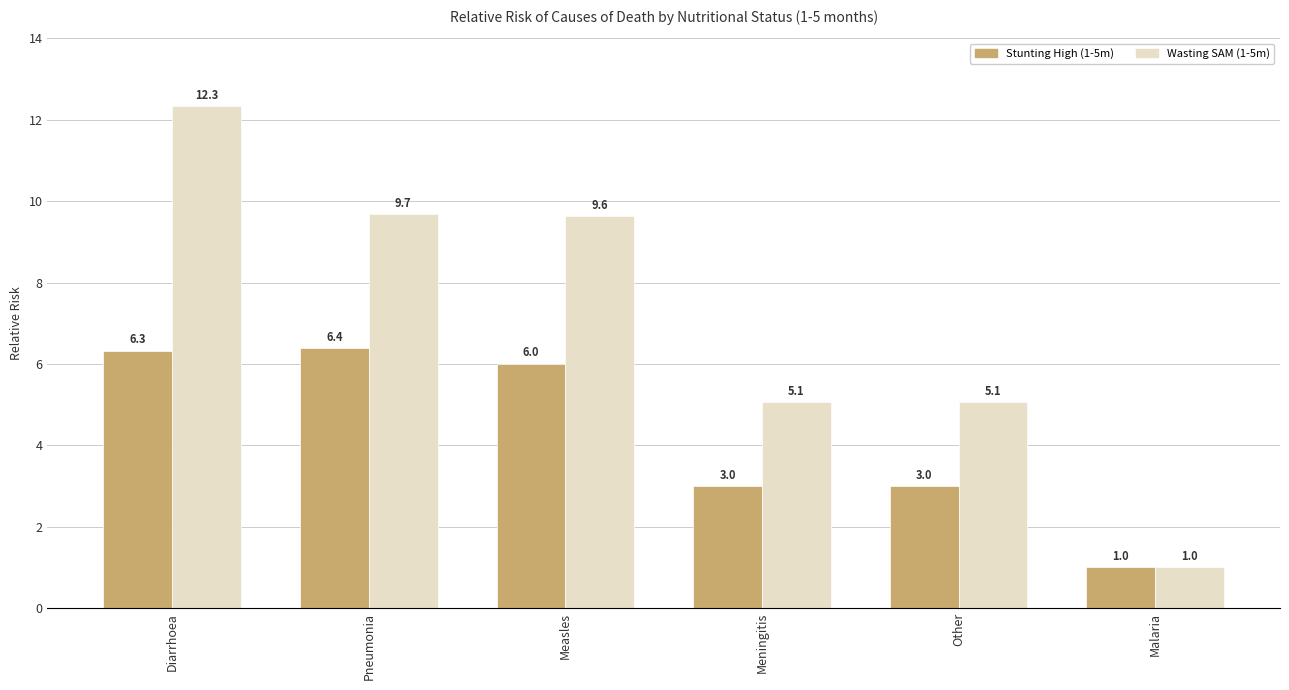

What is the value of the Wasting SAM (1-5m) bar at the 6th from the left?

1.0